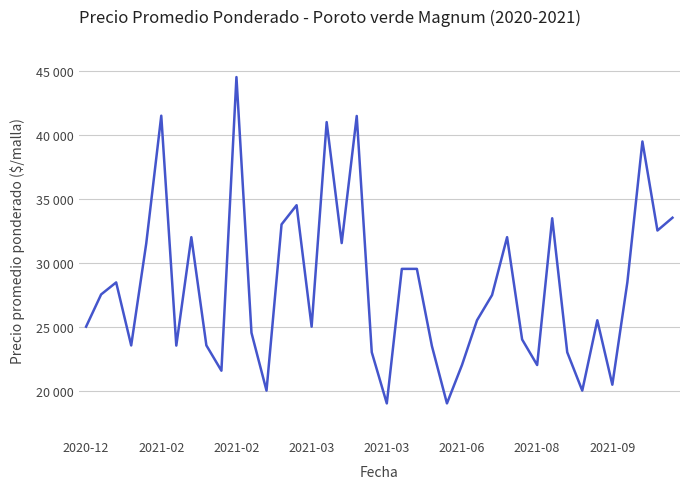

Reading left to right, list all the values displayed in this chart.

25000	27521	28462	23533	31500	41500	23521	32000	23538	21556	44521	24521	20000	33000	34500	25000	41000	31538	41479	23000	19000	29521	29521	23485	19000	22000	25500	27471	32000	24000	22000	33479	23000	20000	25500	20462	28479	39485	32521	33521